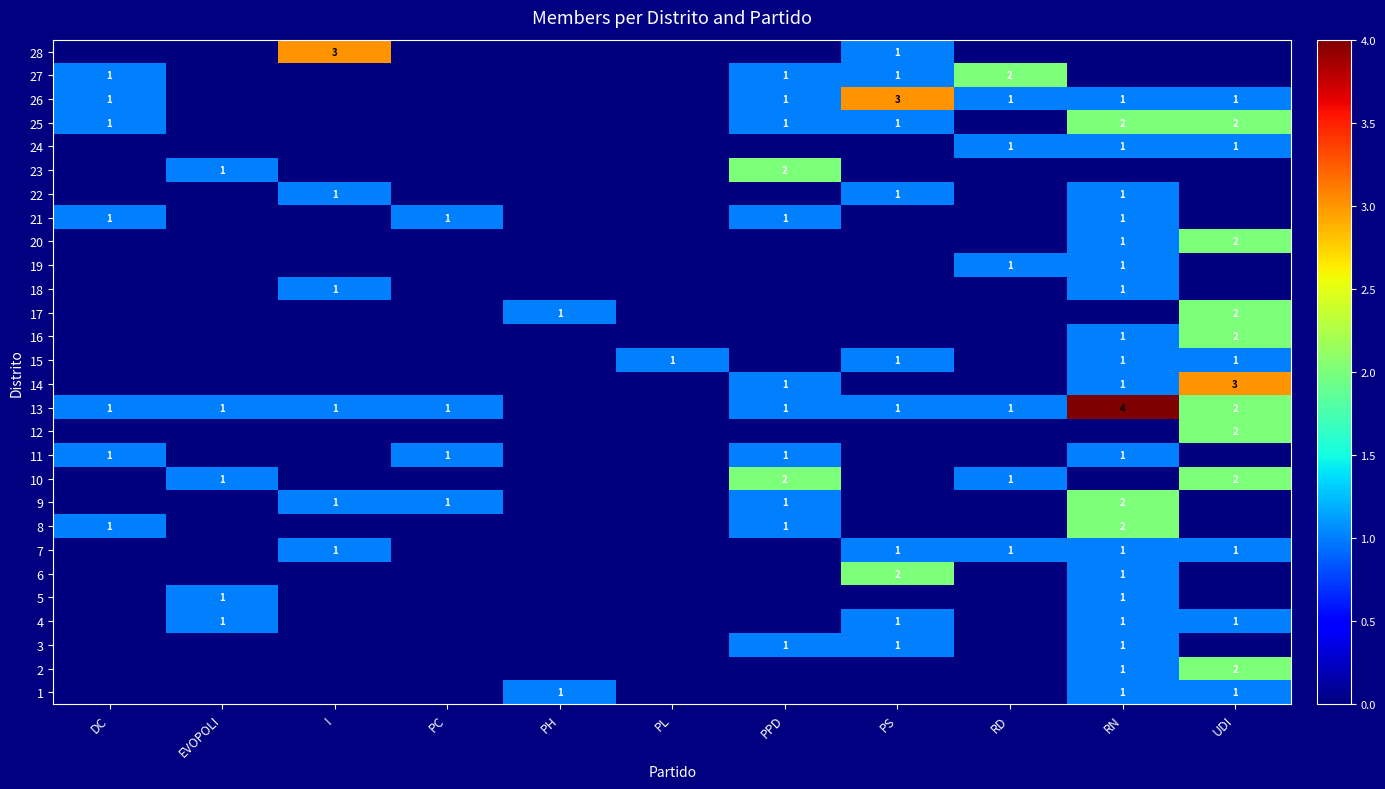

List the series in order of their peak value, highest first.

13, 14, 26, 28, 2, 6, 8, 9, 10, 12, 16, 17, 20, 23, 25, 27, 1, 3, 4, 5, 7, 11, 15, 18, 19, 21, 22, 24